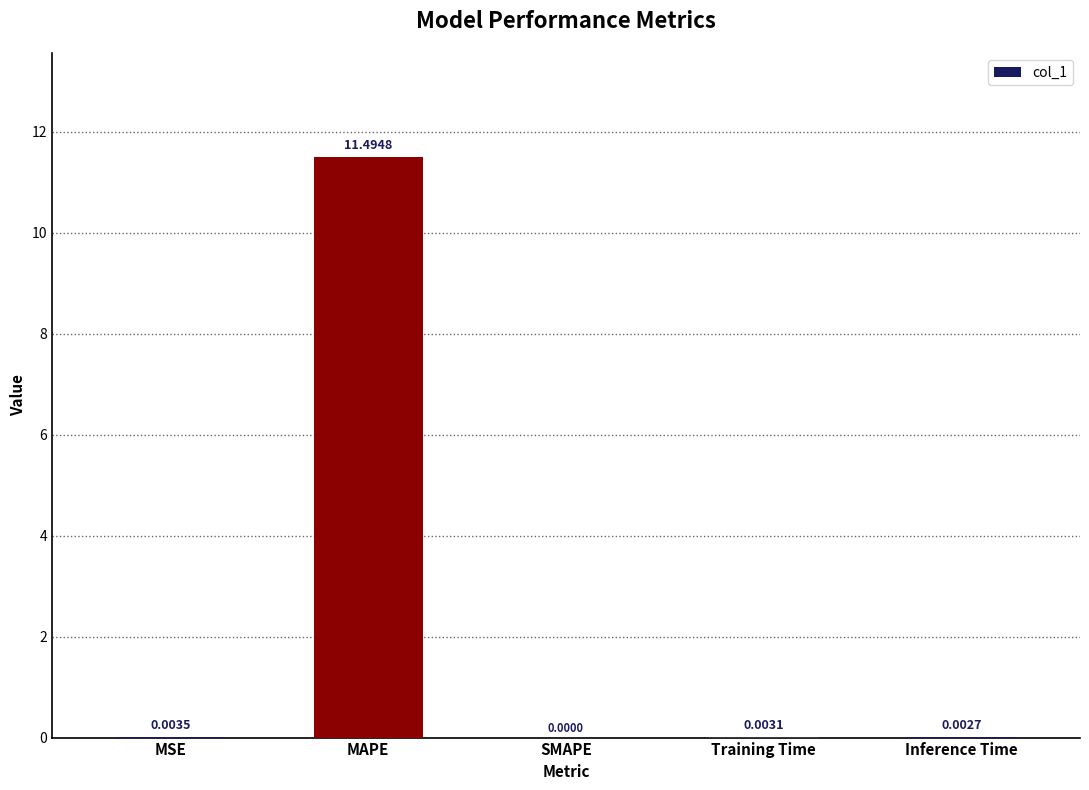

What is the greatest value displayed?

11.5